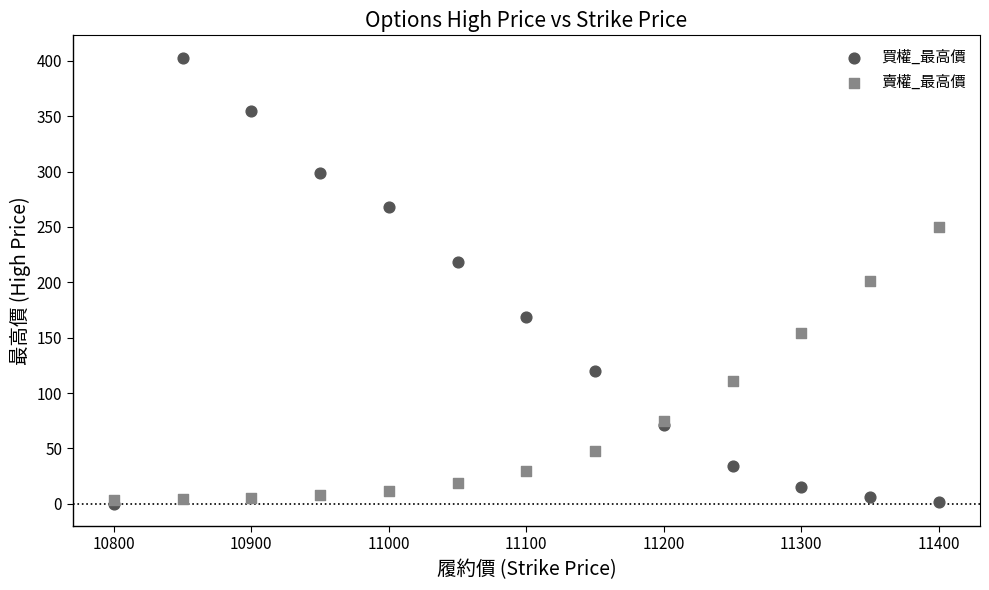

In the 賣權_最高價 series, what Y value is closest to 126?

111.0